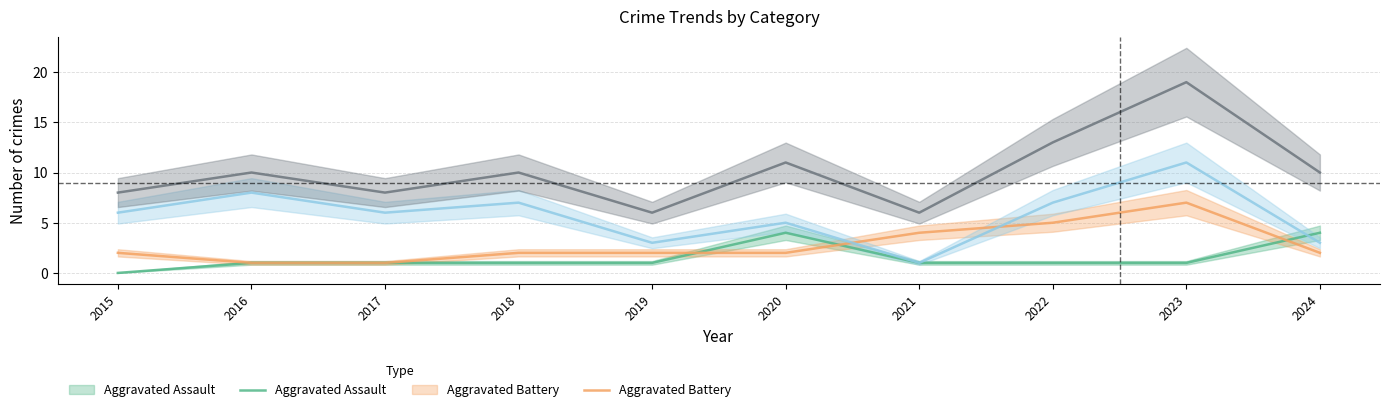

List the series in order of their peak value, highest first.

Total, Robbery, Aggravated Battery, Aggravated Assault